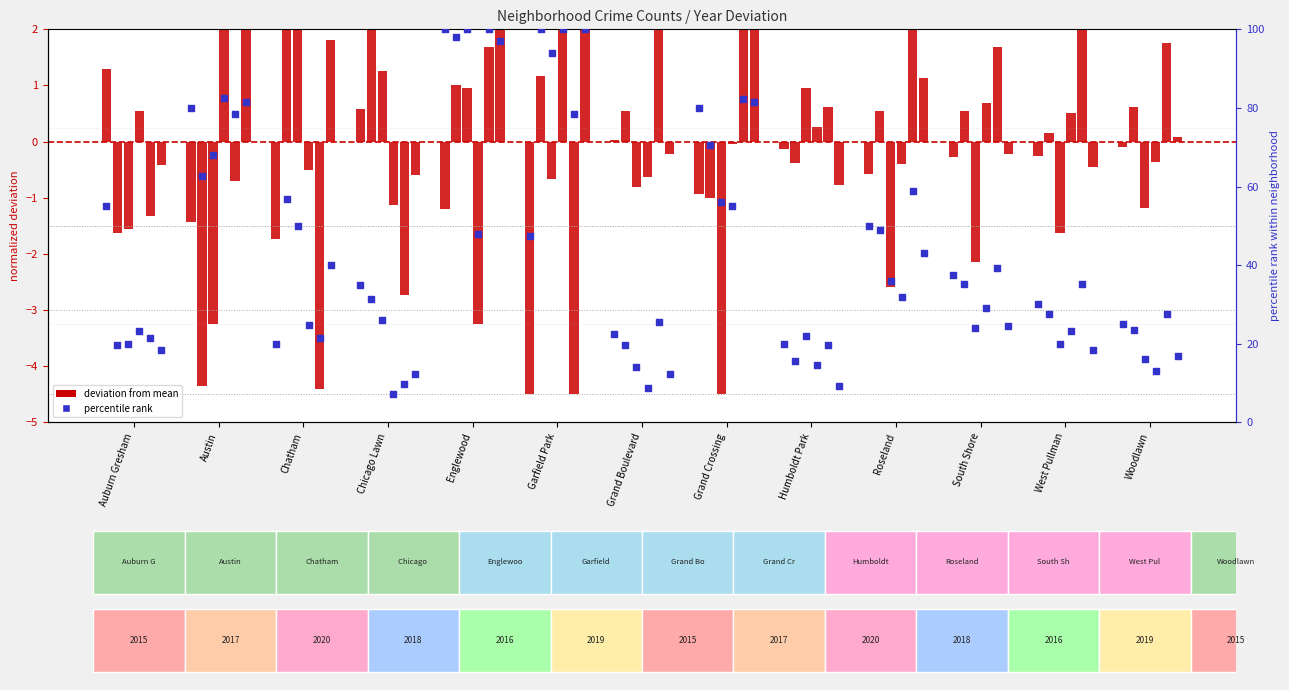

What is the total value across all series at Grand Crossing?

425.6